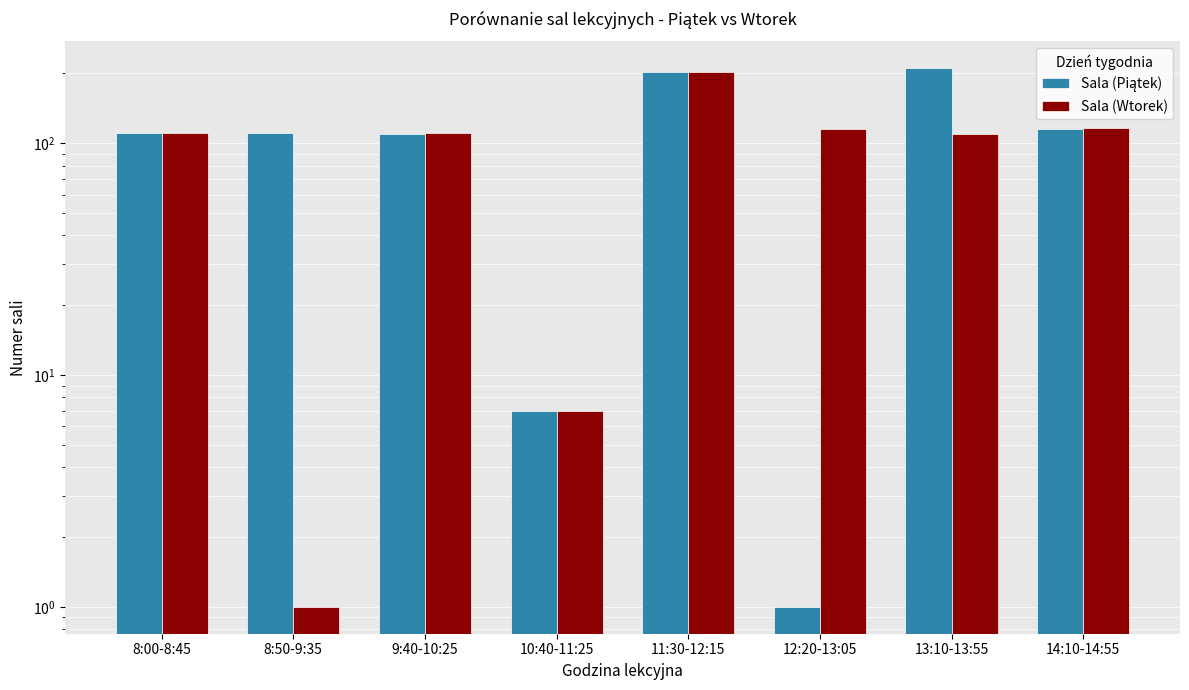

Reading left to right, extract all data points from this chart.

Sala (Piątek): 8:00-8:45=111	8:50-9:35=111	9:40-10:25=110	10:40-11:25=7	11:30-12:15=202	12:20-13:05=1	13:10-13:55=210	14:10-14:55=115
Sala (Wtorek): 8:00-8:45=111	8:50-9:35=1	9:40-10:25=111	10:40-11:25=7	11:30-12:15=202	12:20-13:05=115	13:10-13:55=110	14:10-14:55=116